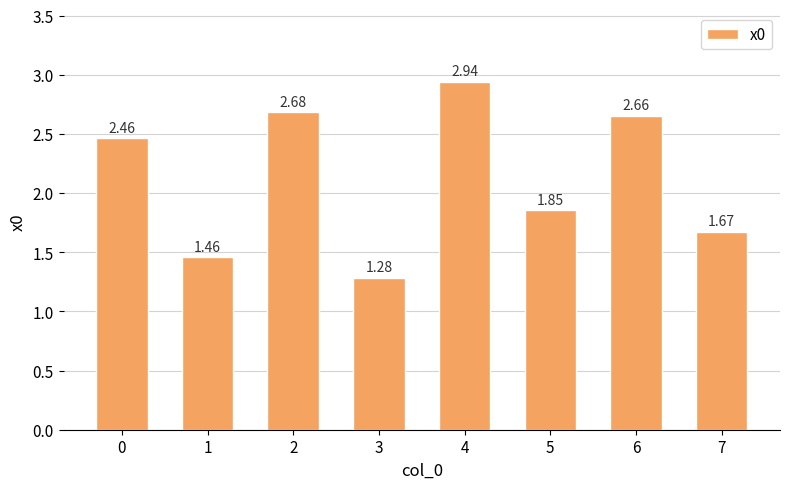

Rank the categories by value from highest to lowest.

4, 2, 6, 0, 5, 7, 1, 3